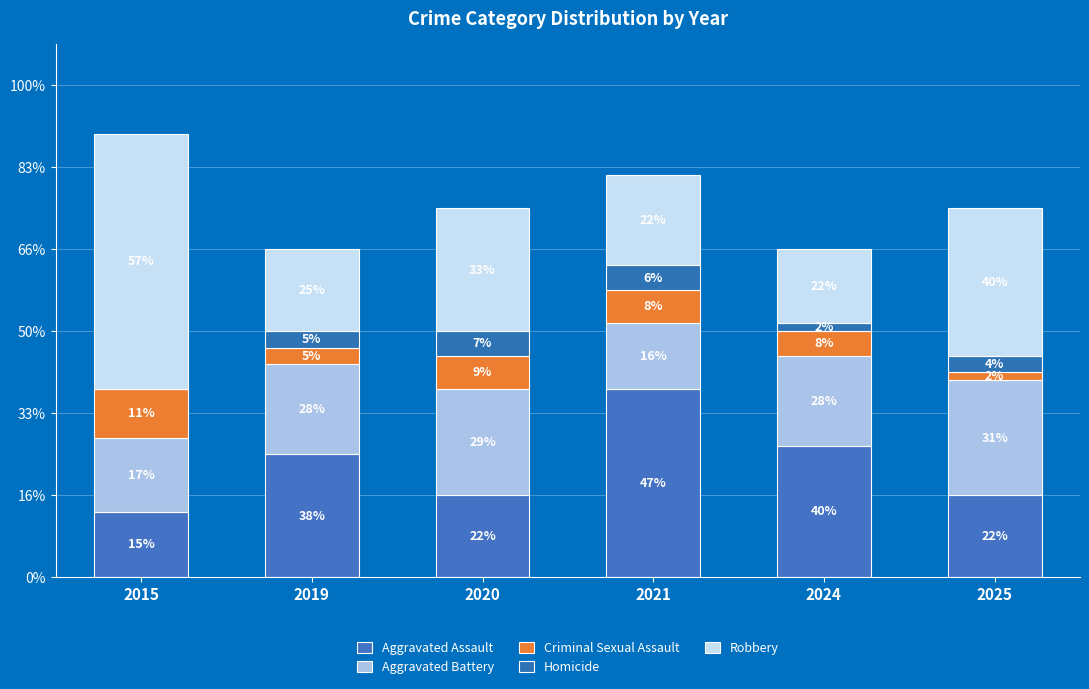

Rank the categories by Criminal Sexual Assault value from lowest to highest.

2025, 2019, 2024, 2020, 2021, 2015